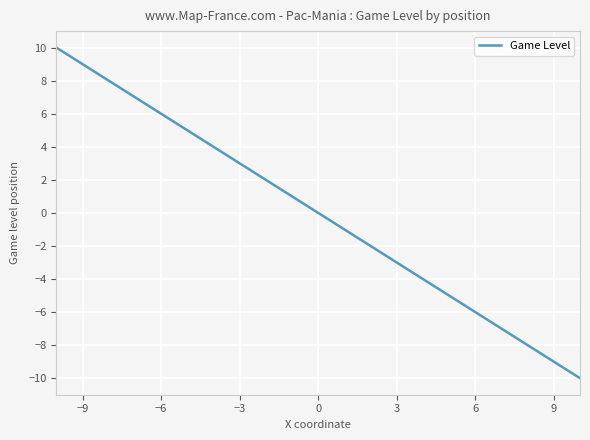

Reading right to left, transcribe all the data shown in this chart.

-10	-9	-8	-7	-6	-5	-4	-3	-2	-1	0	1	2	3	4	5	6	7	8	9	10